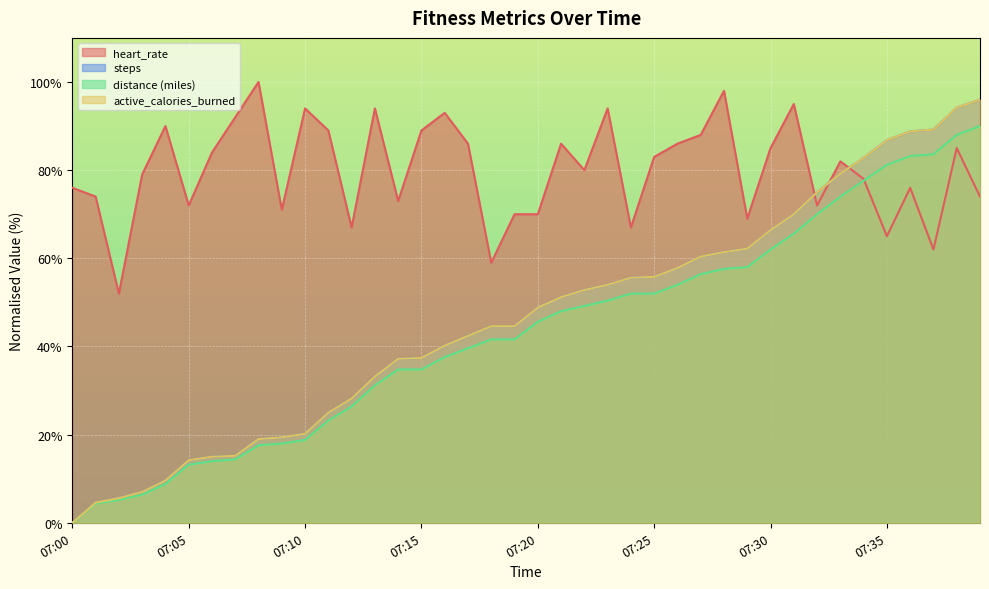

True or false: distance(miles) and active_calories_burned cross at least once.

False